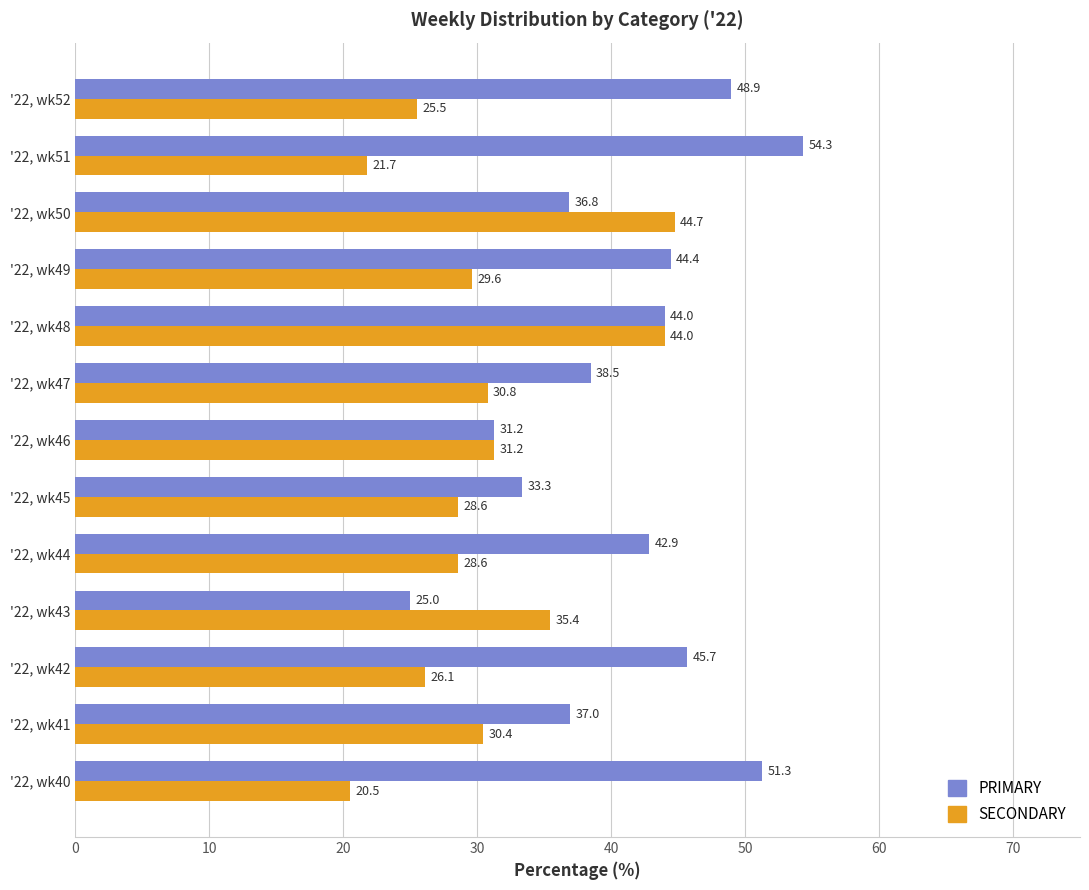

Is the value of PRIMARY at '22, wk48 greater than the value of SECONDARY at '22, wk51?

Yes